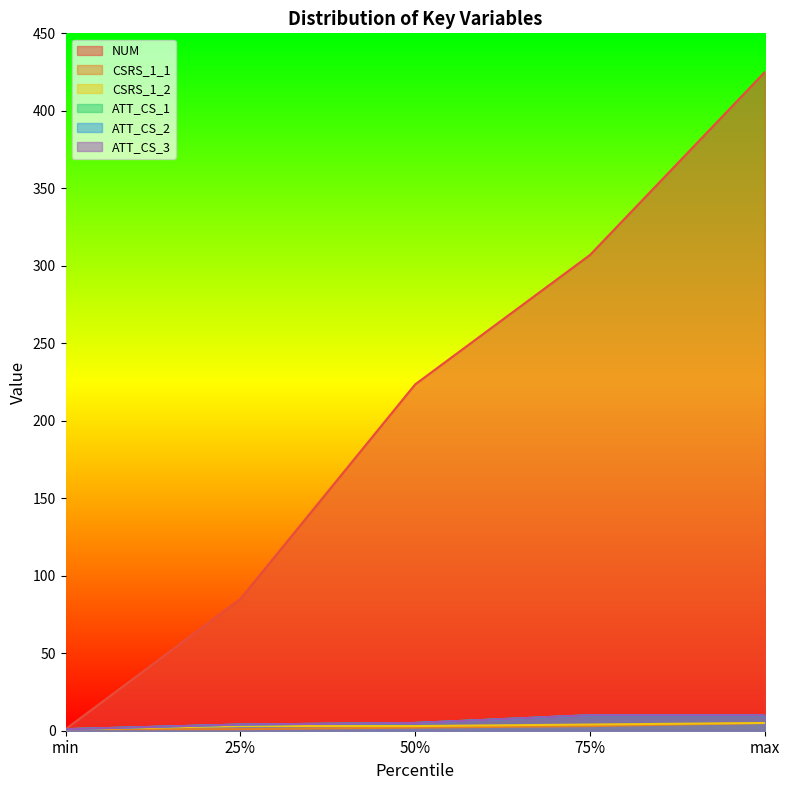

At which category does the chart reach its minimum across all series?

min